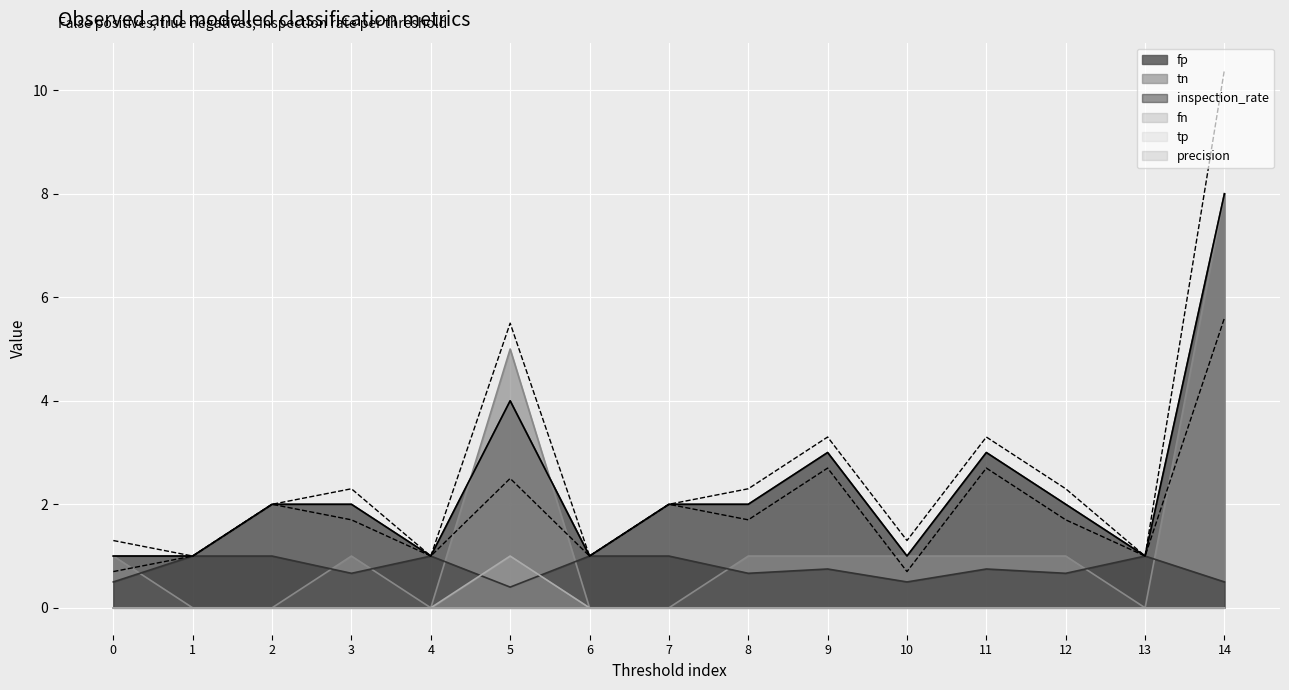

The tn series shows 0.0 at 13. True or false?

True